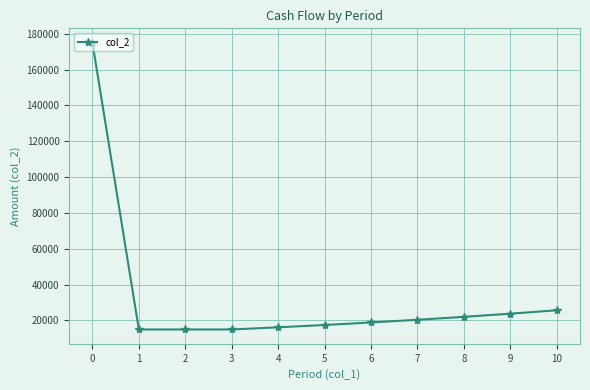

Reading right to left, list all the values displayed in this chart.

10=25707.4	9=23803.1	8=22039.9	7=20407.3	6=18895.7	5=17496.0	4=16200.0	3=15000.0	2=15000.0	1=15000.0	0=175000.0